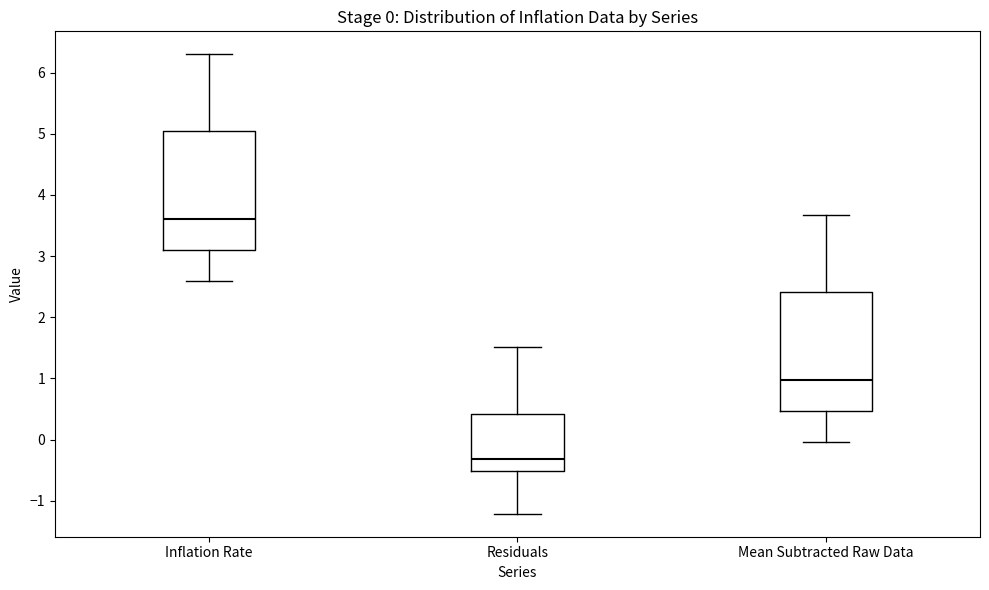

Which box's median line is the lowest?

Residuals